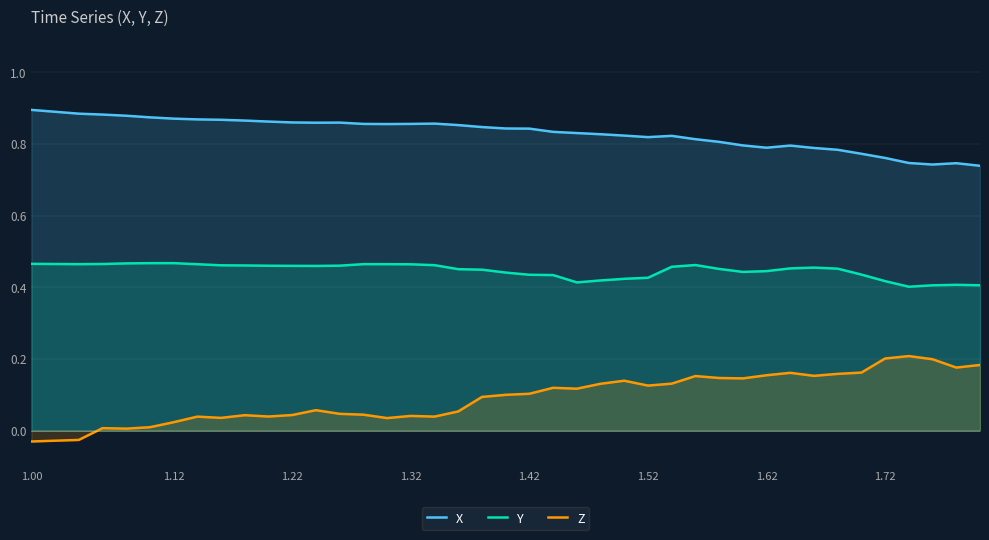

Count the number of categories in the chart.

40